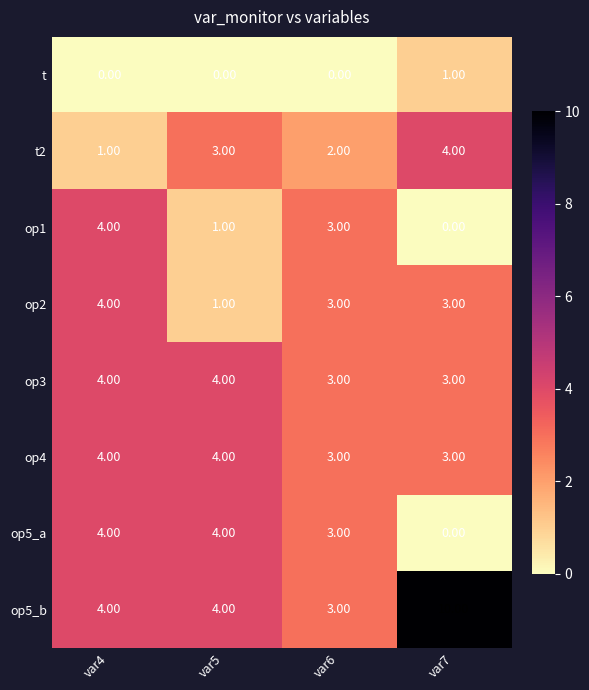

What is the difference between the maximum and minimum values in the op5_a series?

4